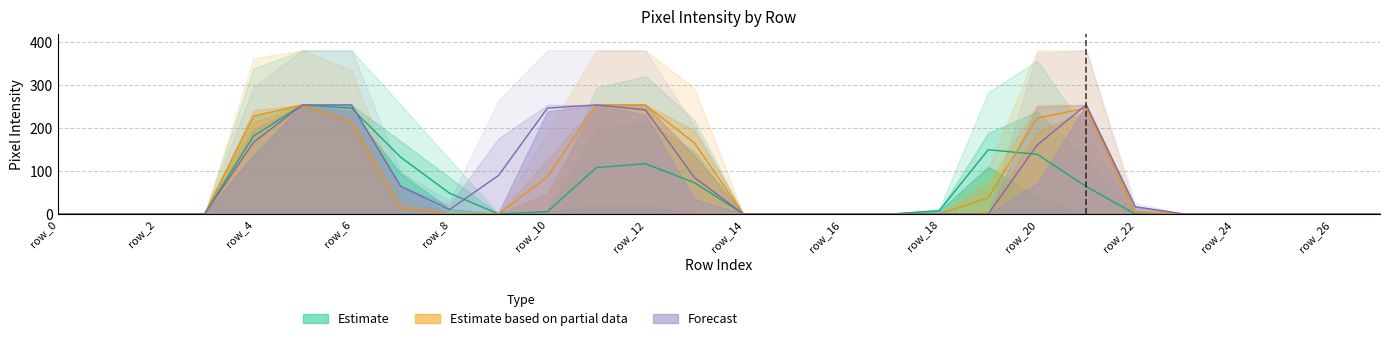

How many intersections are there between Estimate and Forecast?

3